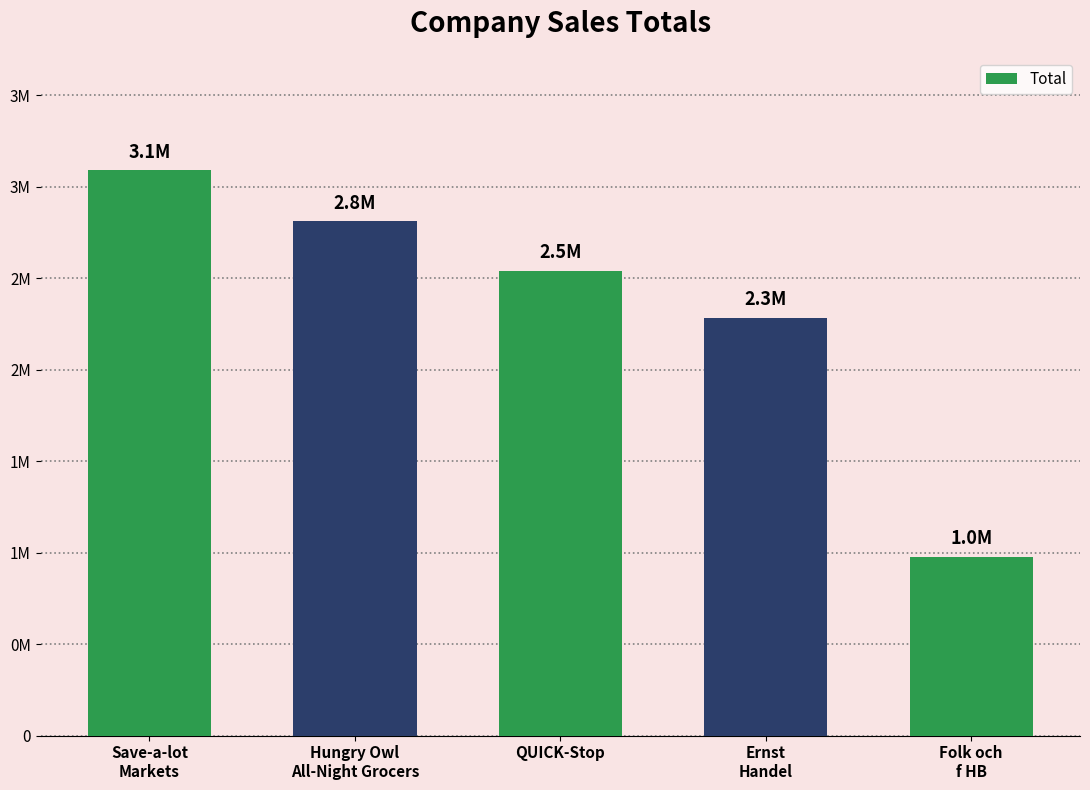

What is the difference between the values at Hungry Owl
All-Night Grocers and Save-a-lot
Markets?

279054